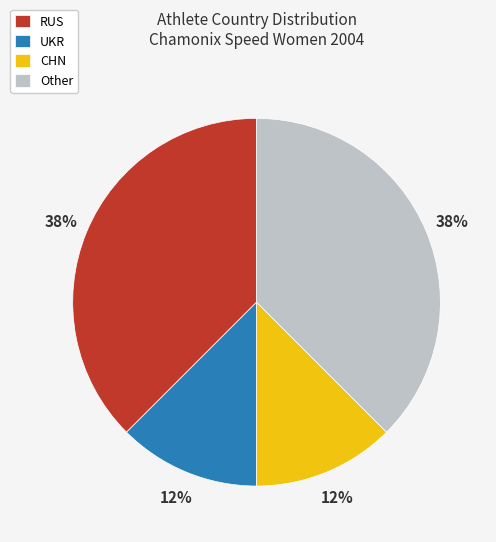

To the nearest percent, what is the combined percentage of CHN and RUS?

50%